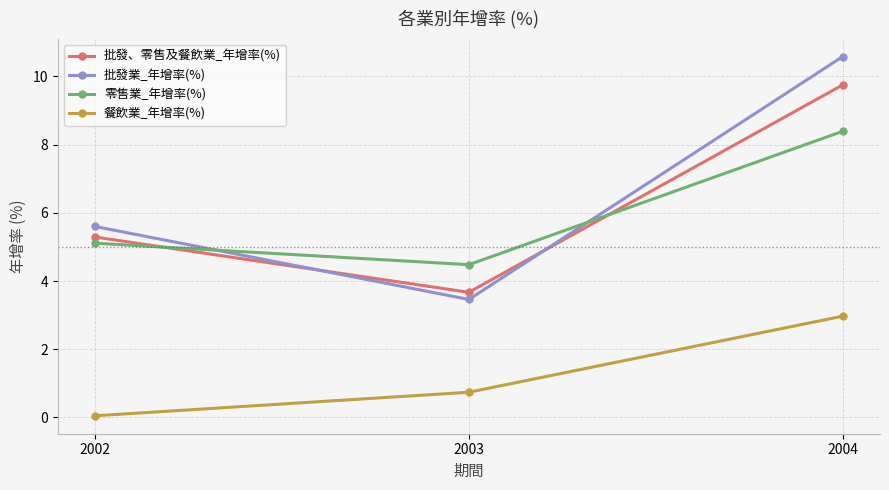

How many series are shown in this chart?

4